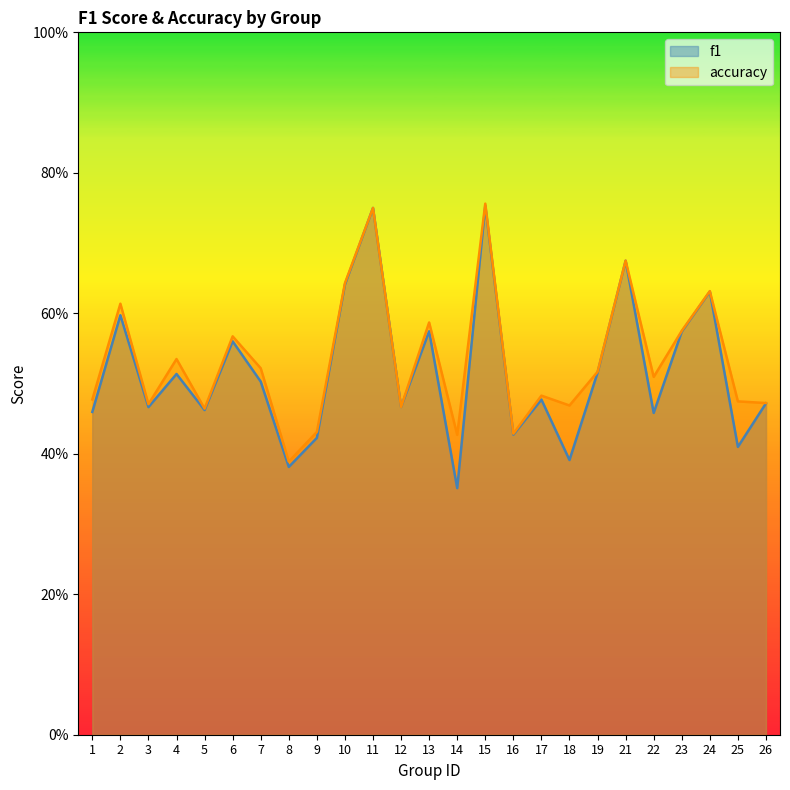

Reading right to left, extract all data points from this chart.

f1: 26=0.5	25=0.4	24=0.6	23=0.6	22=0.5	21=0.7	19=0.5	18=0.4	17=0.5	16=0.4	15=0.8	14=0.4	13=0.6	12=0.5	11=0.8	10=0.6	9=0.4	8=0.4	7=0.5	6=0.6	5=0.5	4=0.5	3=0.5	2=0.6	1=0.5
accuracy: 26=0.5	25=0.5	24=0.6	23=0.6	22=0.5	21=0.7	19=0.5	18=0.5	17=0.5	16=0.4	15=0.8	14=0.4	13=0.6	12=0.5	11=0.8	10=0.6	9=0.4	8=0.4	7=0.5	6=0.6	5=0.5	4=0.5	3=0.5	2=0.6	1=0.5